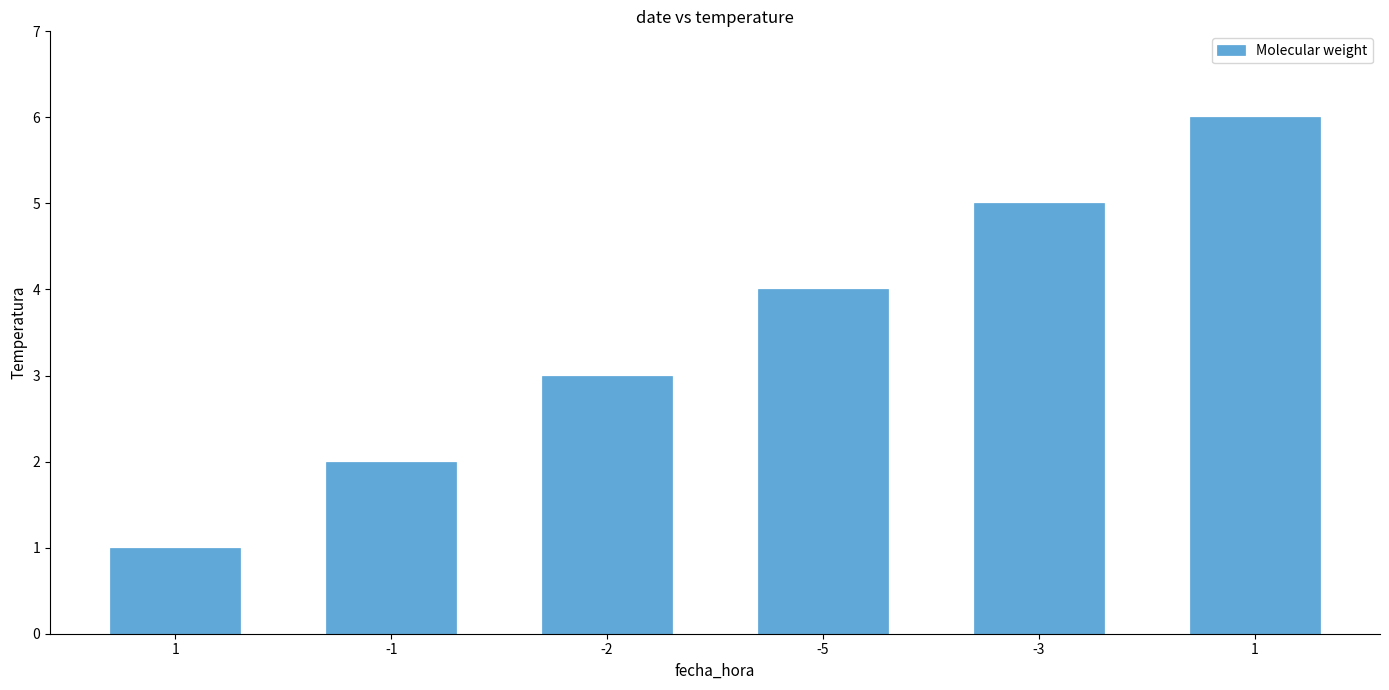

Between -5 and -2, which is larger?

-5